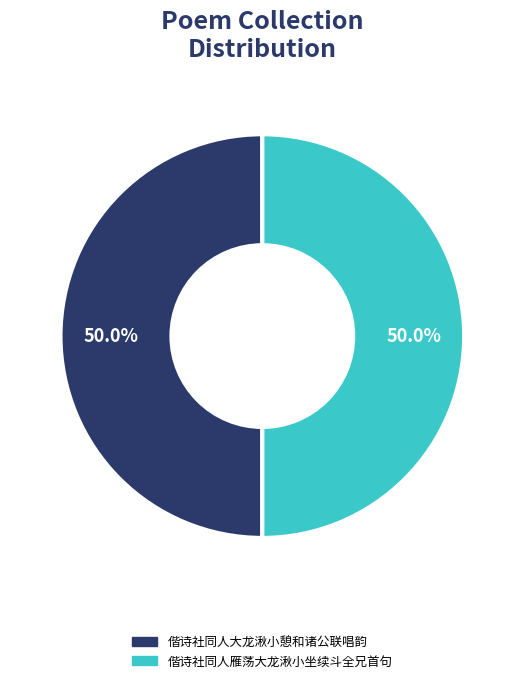

What percentage is the 偕诗社同人大龙湫小憩和诸公联唱韵 slice, to the nearest percent?

50%